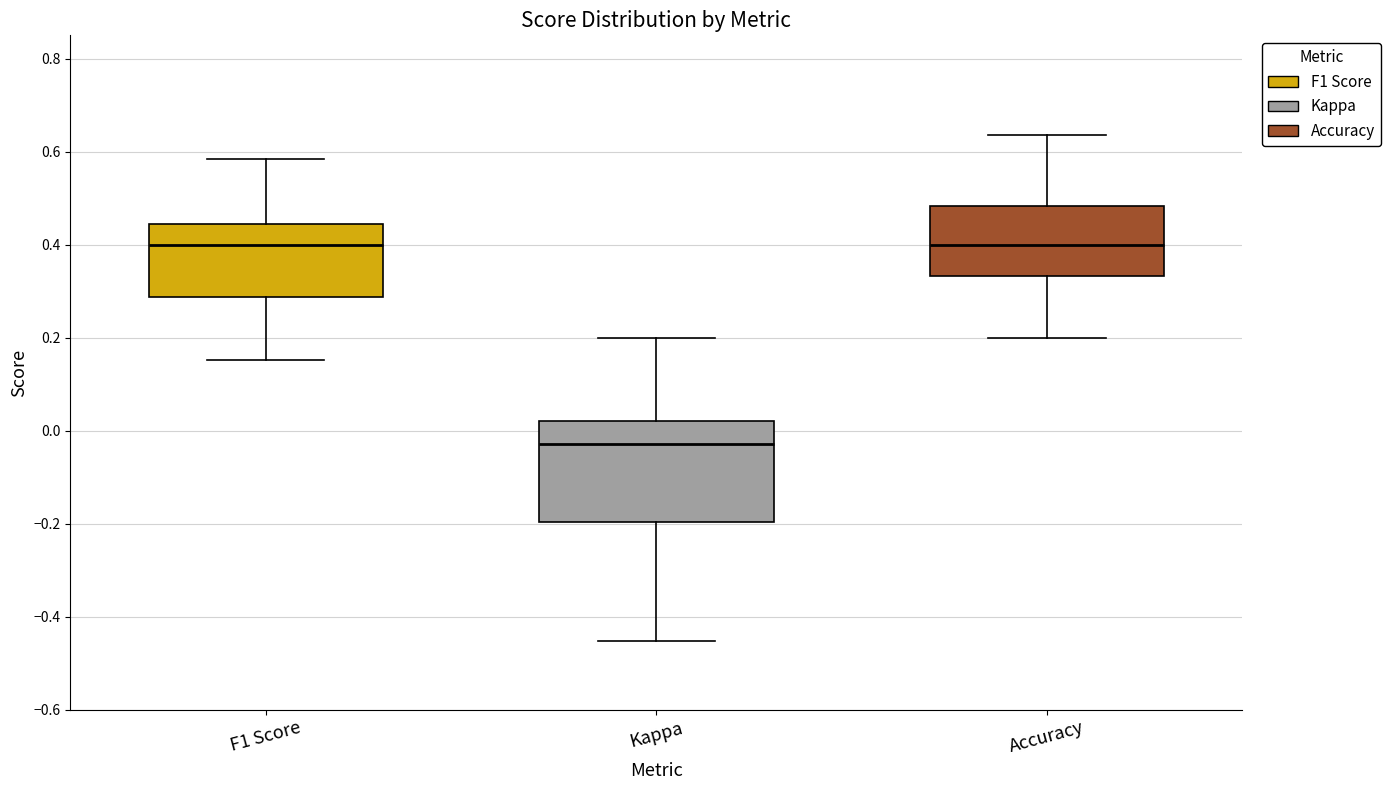

Reading left to right, transcribe this box plot: for each box, give where its median line is, the range the box spans, and where its two whiskers end, as read against the y-axis. The values are not printed on the chart, so give them approximately, as read against the axis.

F1 Score: median 0.40, box 0.28 to 0.44, whiskers 0.16 to 0.58
Kappa: median -0.02, box -0.20 to 0.02, whiskers -0.46 to 0.20
Accuracy: median 0.40, box 0.34 to 0.48, whiskers 0.20 to 0.64